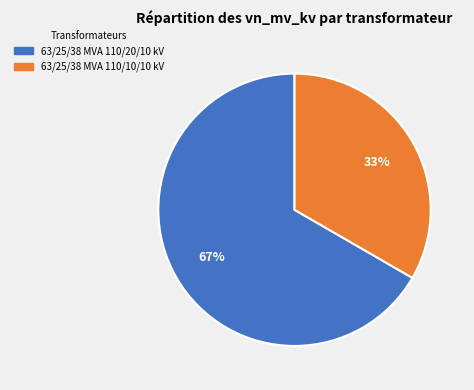

True or false: 63/25/38 MVA 110/20/10 kV accounts for 58% of the total.

False